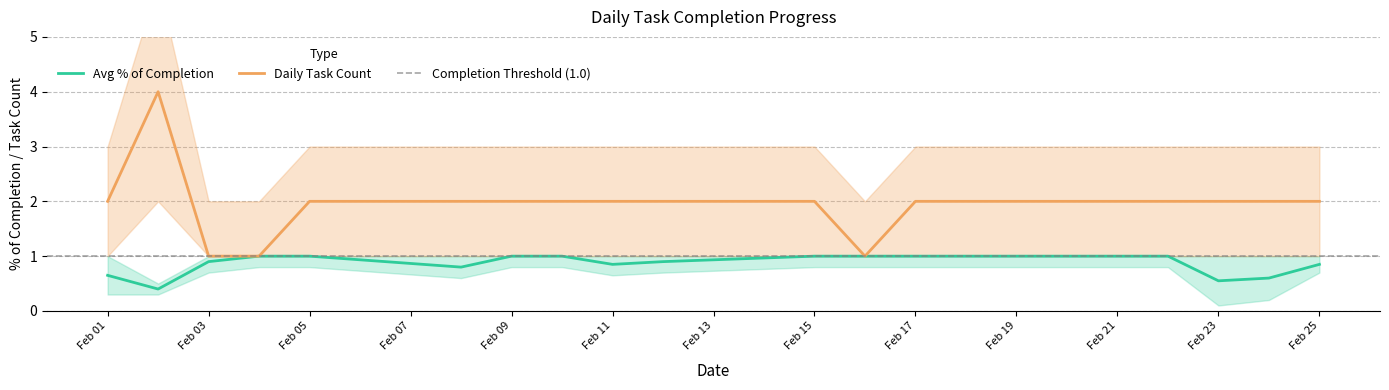

Is the value of Avg % of Completion at Feb 23 greater than the value of Daily Task Count at Feb 01?

No